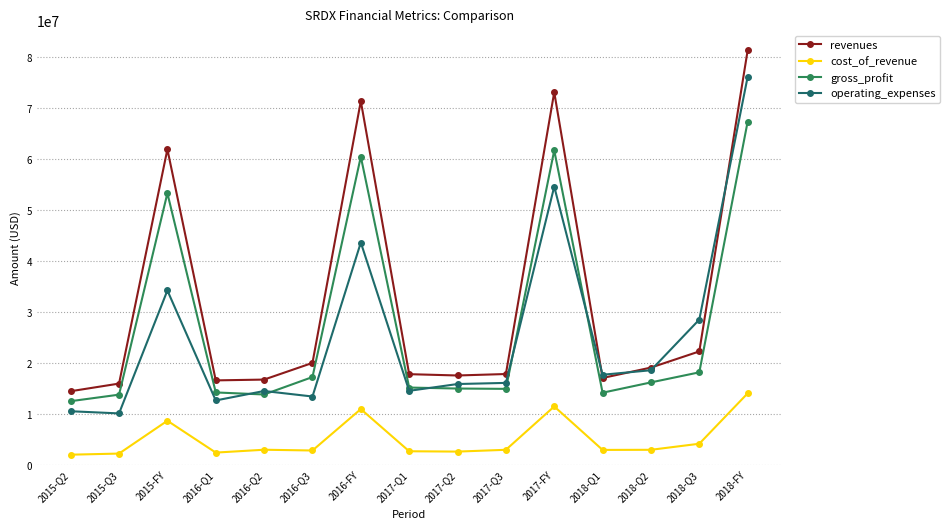

What is the maximum value for operating_expenses?

76138000